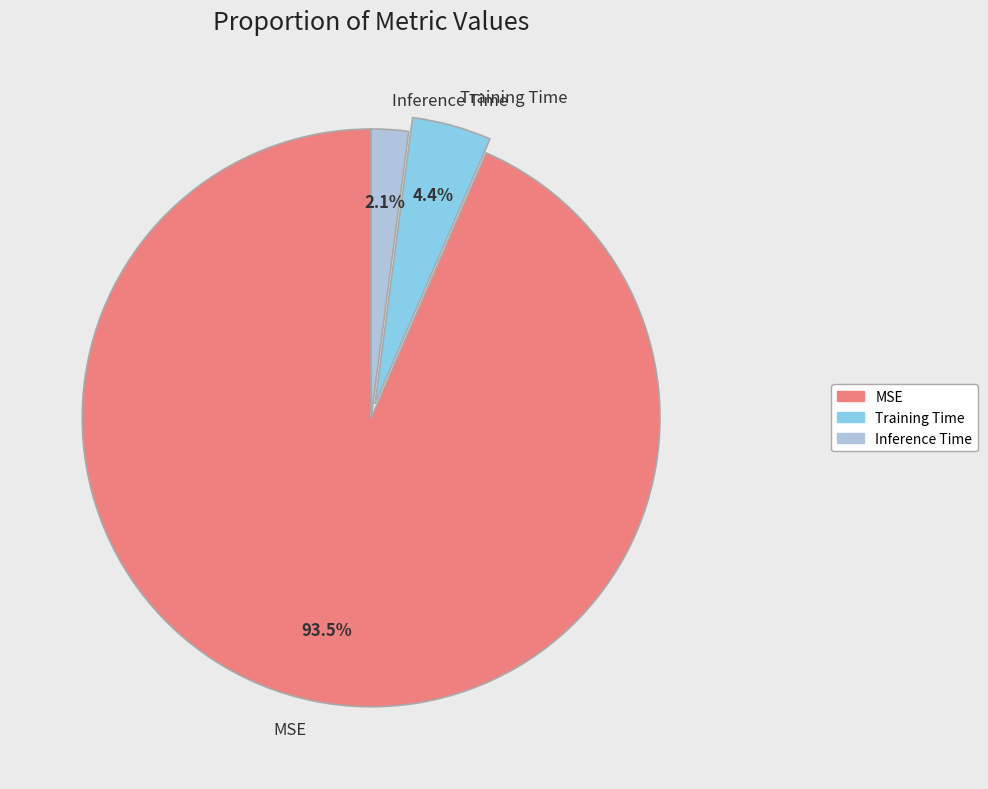

How many segments does this pie chart have?

3